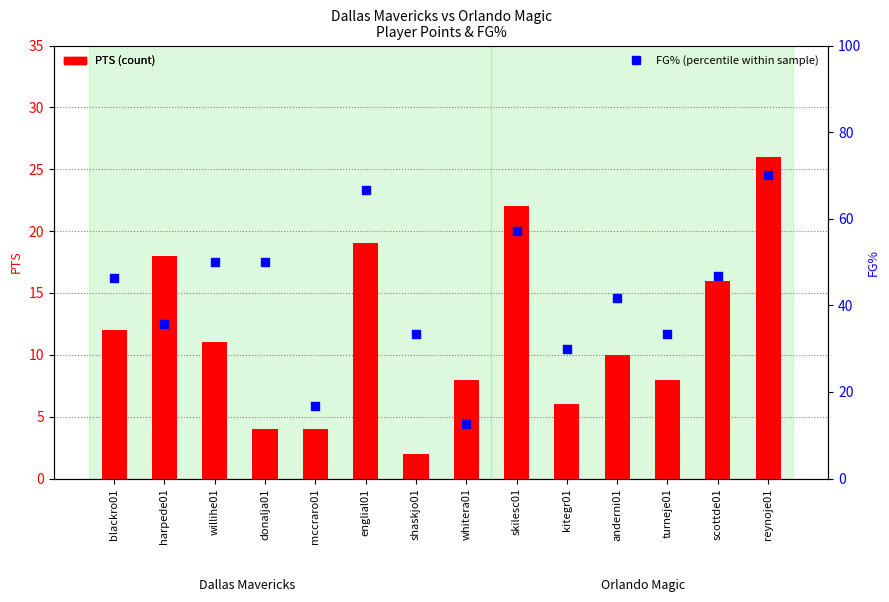

Which series has the largest total across all categories?

FG%